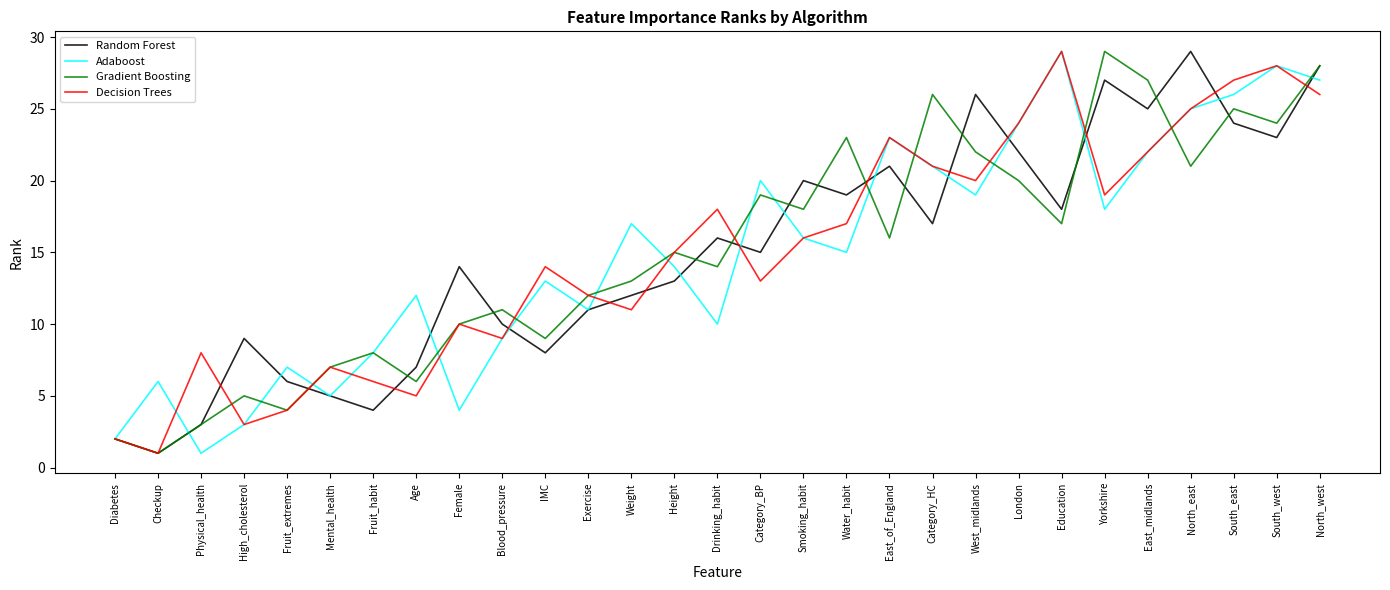

Reading left to right, transcribe all the data shown in this chart.

Random Forest: Diabetes=2	Checkup=1	Physical_health=3	High_cholesterol=9	Fruit_extremes=6	Mental_health=5	Fruit_habit=4	Age=7	Female=14	Blood_pressure=10	IMC=8	Exercise=11	Weight=12	Height=13	Drinking_habit=16	Category_BP=15	Smoking_habit=20	Water_habit=19	East_of_England=21	Category_HC=17	West_midlands=26	London=22	Education=18	Yorkshire=27	East_midlands=25	North_east=29	South_east=24	South_west=23	North_west=28
Adaboost: Diabetes=2	Checkup=6	Physical_health=1	High_cholesterol=3	Fruit_extremes=7	Mental_health=5	Fruit_habit=8	Age=12	Female=4	Blood_pressure=9	IMC=13	Exercise=11	Weight=17	Height=14	Drinking_habit=10	Category_BP=20	Smoking_habit=16	Water_habit=15	East_of_England=23	Category_HC=21	West_midlands=19	London=24	Education=29	Yorkshire=18	East_midlands=22	North_east=25	South_east=26	South_west=28	North_west=27
Gradient Boosting: Diabetes=2	Checkup=1	Physical_health=3	High_cholesterol=5	Fruit_extremes=4	Mental_health=7	Fruit_habit=8	Age=6	Female=10	Blood_pressure=11	IMC=9	Exercise=12	Weight=13	Height=15	Drinking_habit=14	Category_BP=19	Smoking_habit=18	Water_habit=23	East_of_England=16	Category_HC=26	West_midlands=22	London=20	Education=17	Yorkshire=29	East_midlands=27	North_east=21	South_east=25	South_west=24	North_west=28
Decision Trees: Diabetes=2	Checkup=1	Physical_health=8	High_cholesterol=3	Fruit_extremes=4	Mental_health=7	Fruit_habit=6	Age=5	Female=10	Blood_pressure=9	IMC=14	Exercise=12	Weight=11	Height=15	Drinking_habit=18	Category_BP=13	Smoking_habit=16	Water_habit=17	East_of_England=23	Category_HC=21	West_midlands=20	London=24	Education=29	Yorkshire=19	East_midlands=22	North_east=25	South_east=27	South_west=28	North_west=26